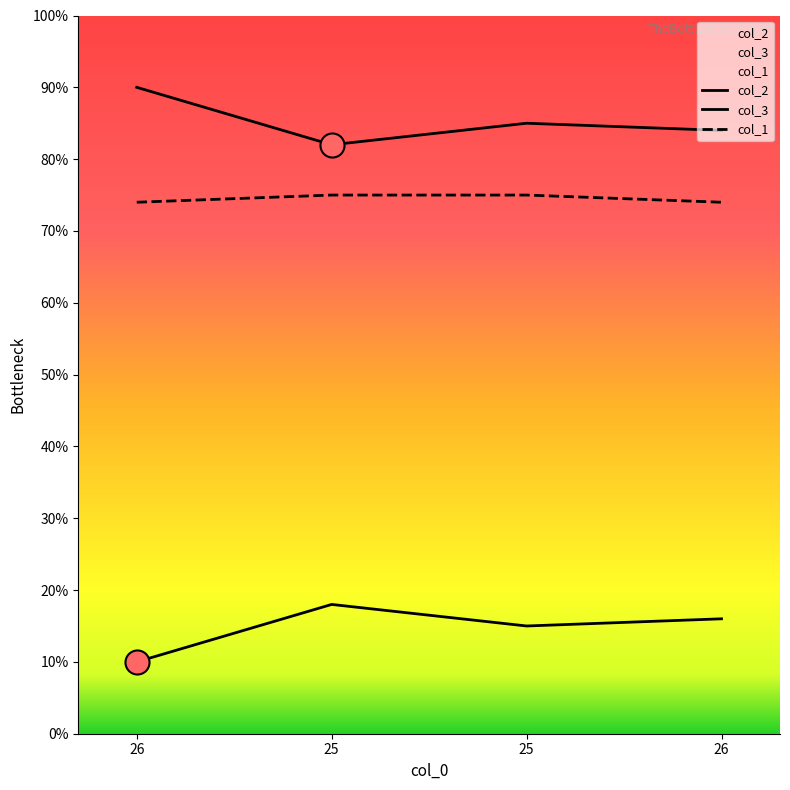

At which category is the sum across all series the highest?

25